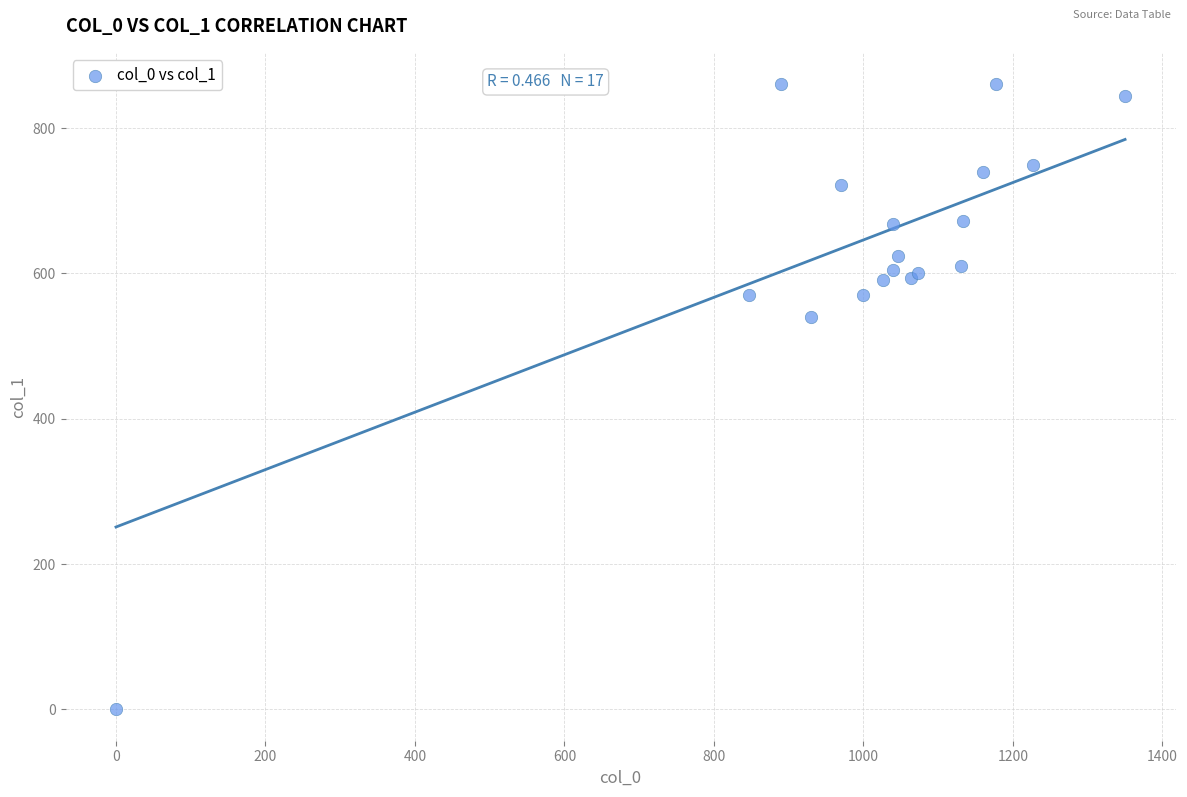

What Y value in the scatter plot is closest to 430?

540.0